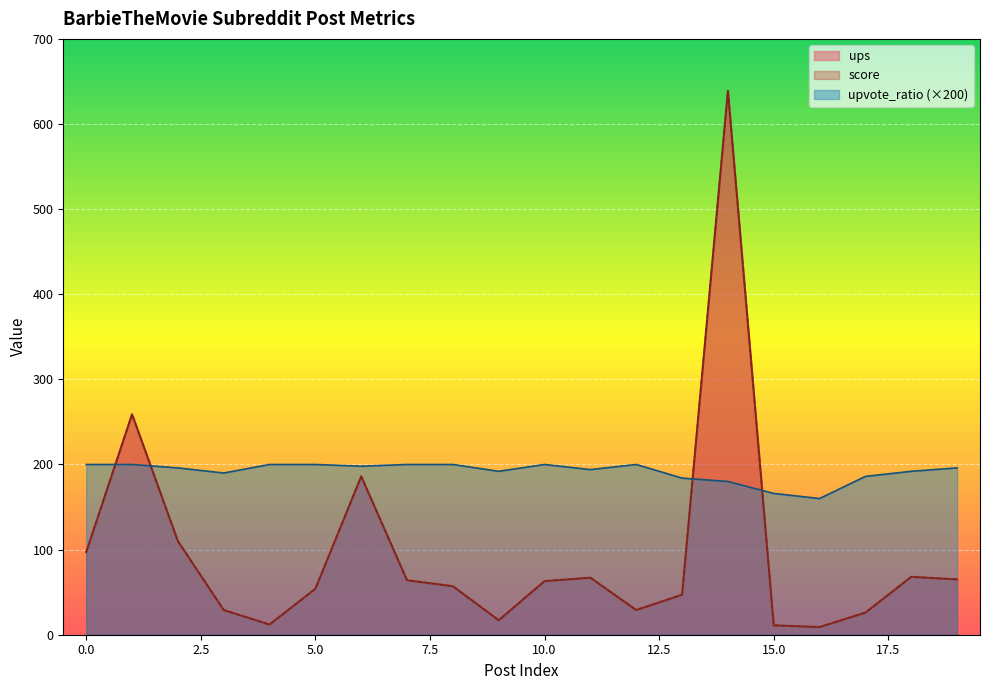

What is the total value across all series at 17?

238